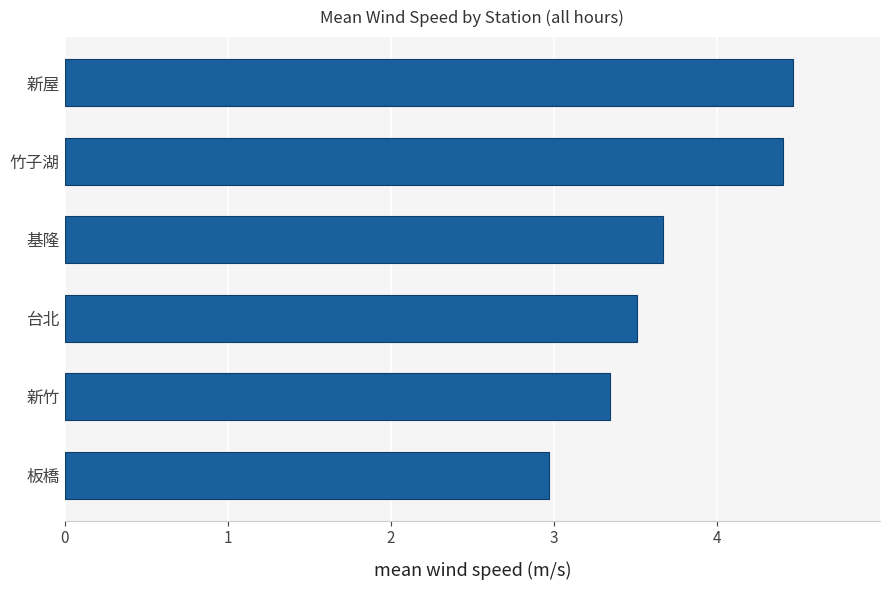

The value at 新屋 is 4.5. True or false?

True